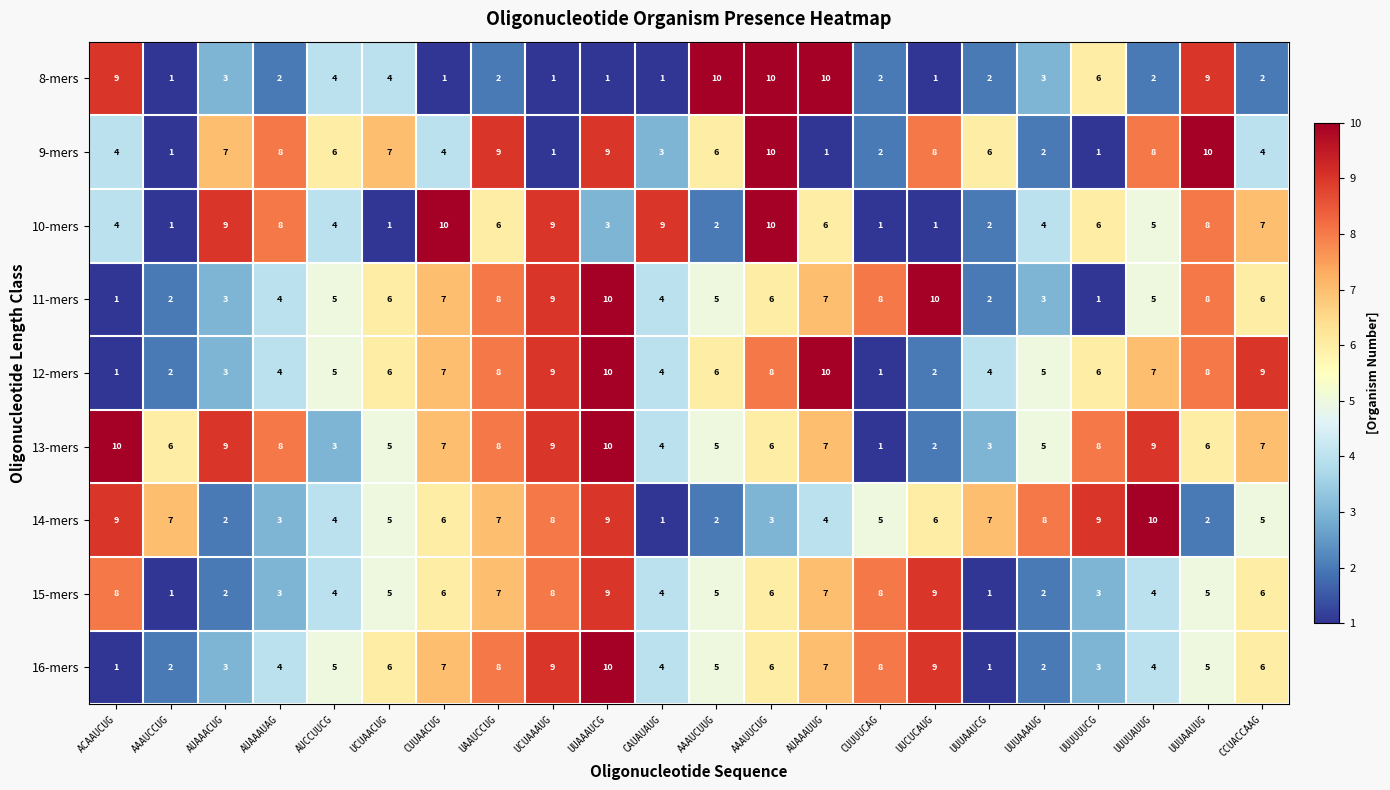

True or false: 10-mers has a value of 6 at AUAAAUUG.

True